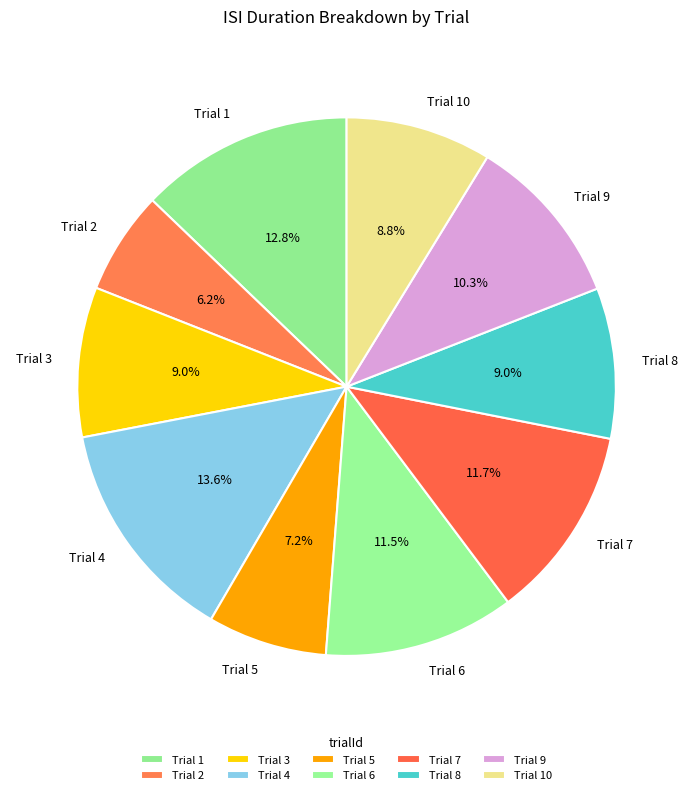

What is the largest slice in the pie chart?

Trial 4